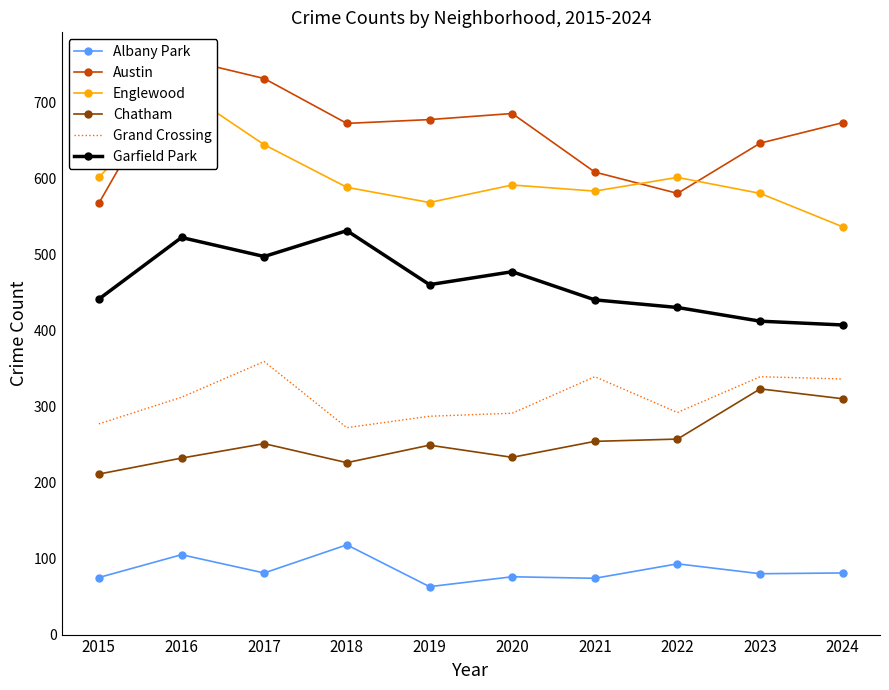

What is the spread (max minus min) of values at 2023?

566